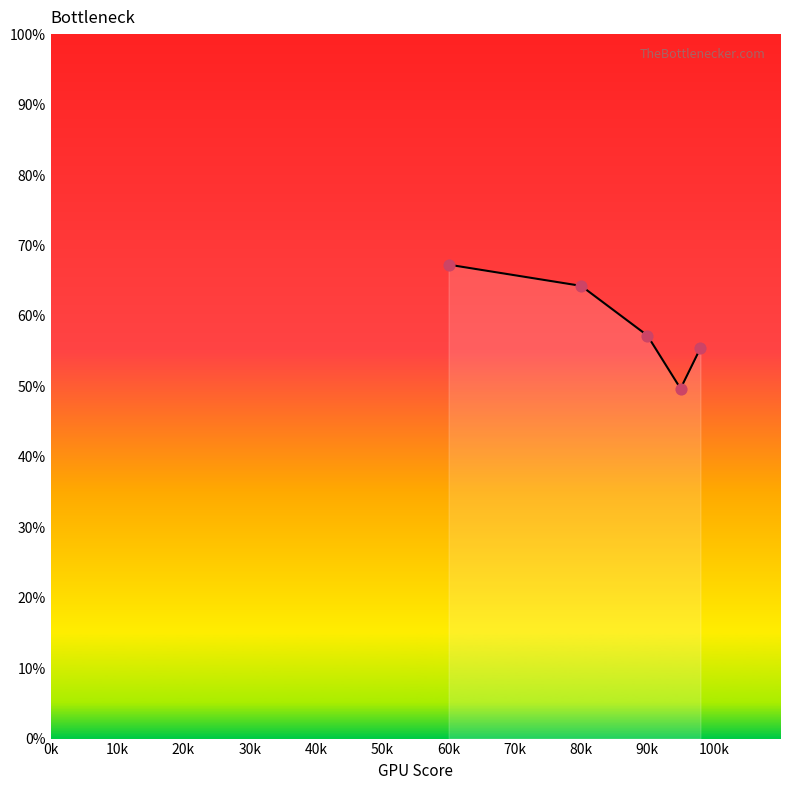

What is the greatest value displayed?

67.3